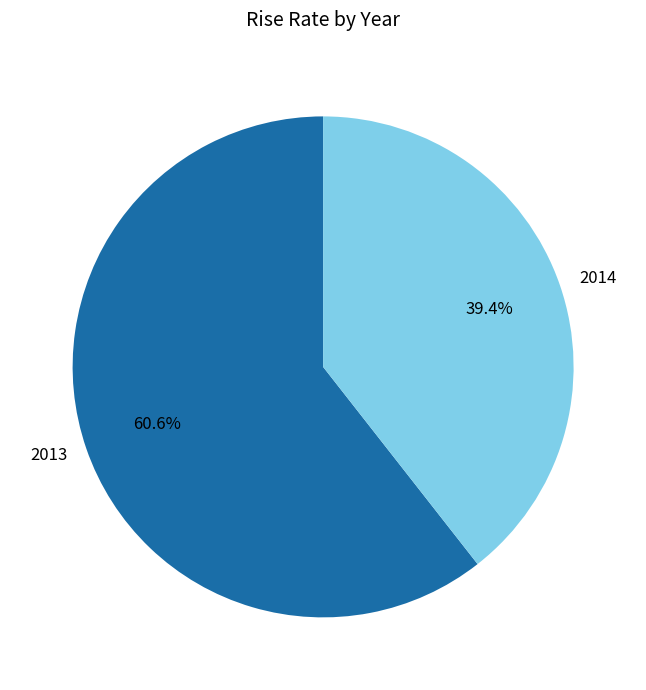

To the nearest percent, what is the difference between the largest and smallest slice percentages?

21%